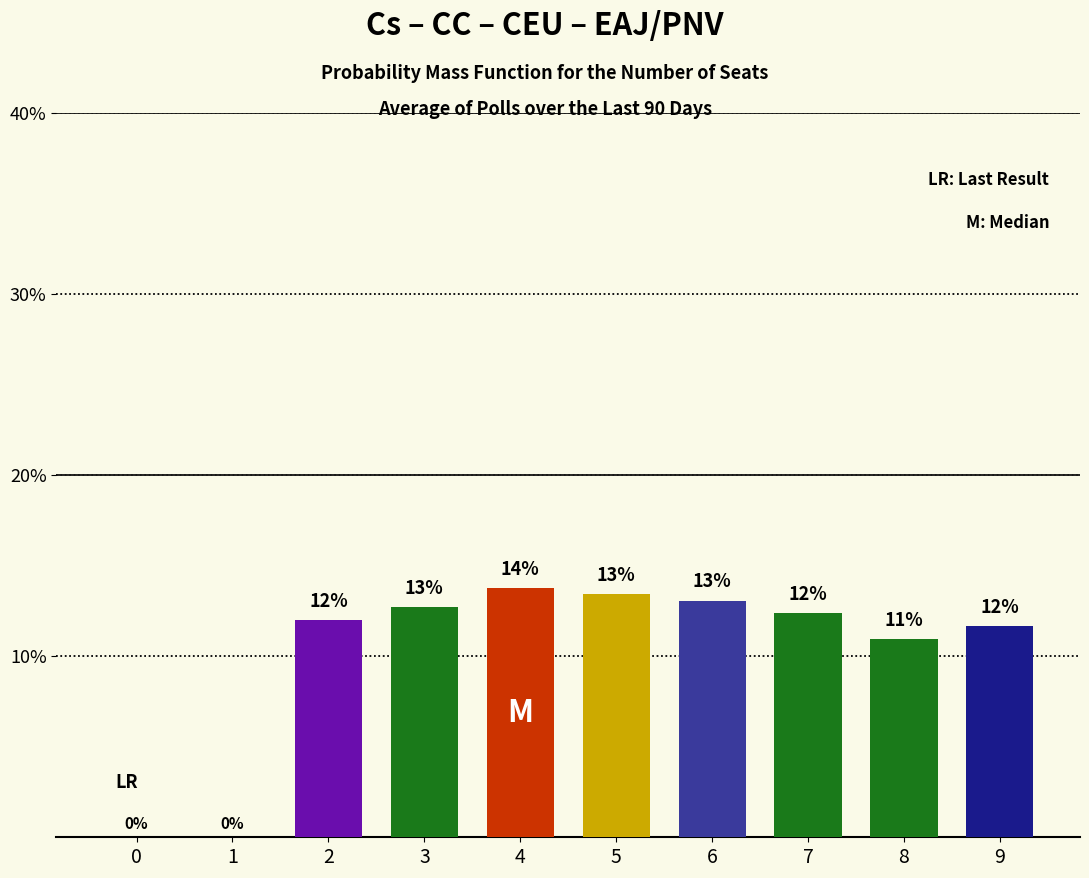

Are the bars horizontal?

No